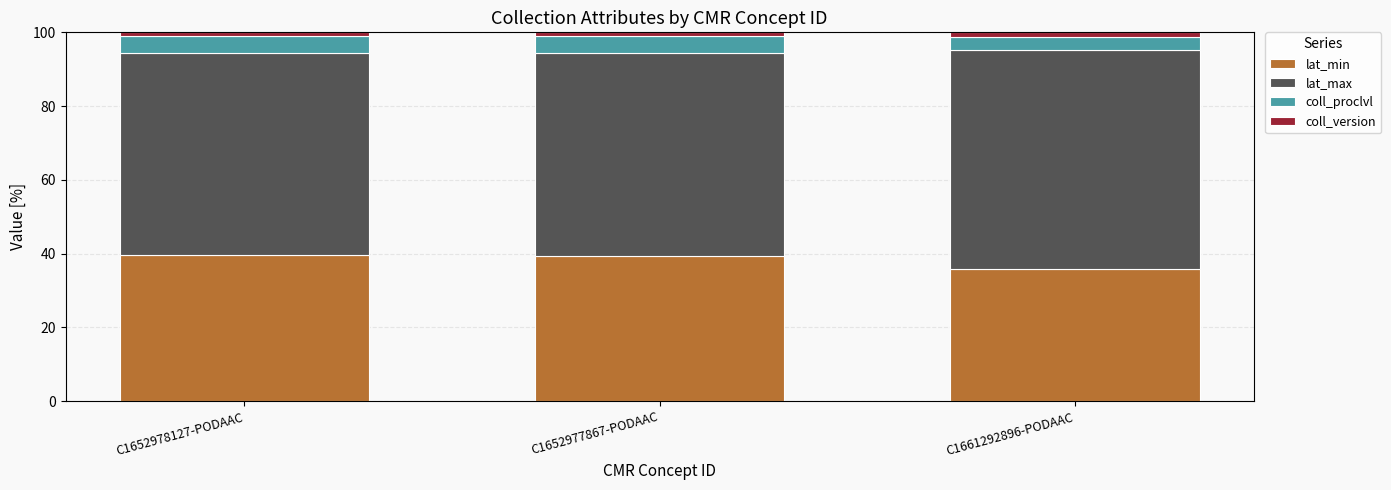

True or false: lat_min has a value of 23.8 at C1652978127-PODAAC.

False